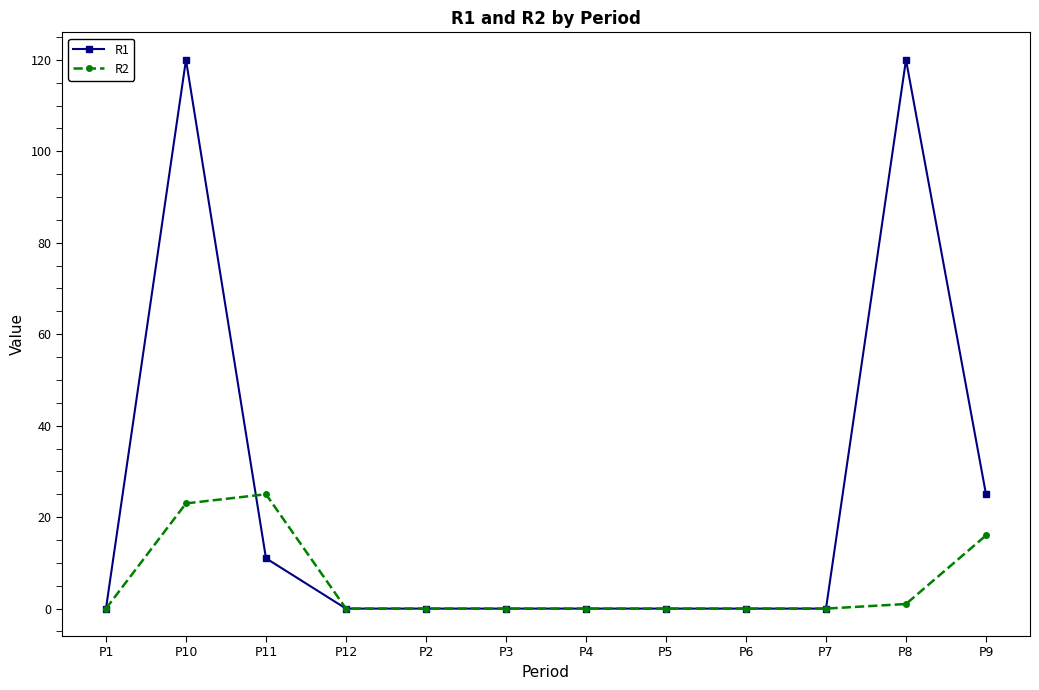

What is the spread (max minus min) of values at P10?

97